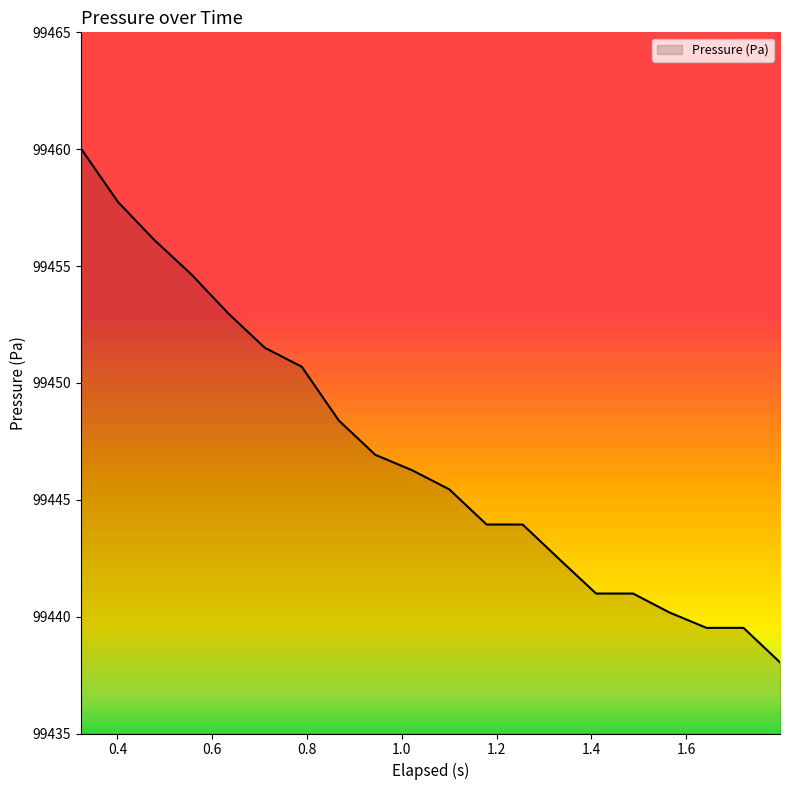

What is the difference between the maximum and minimum values?

22.0